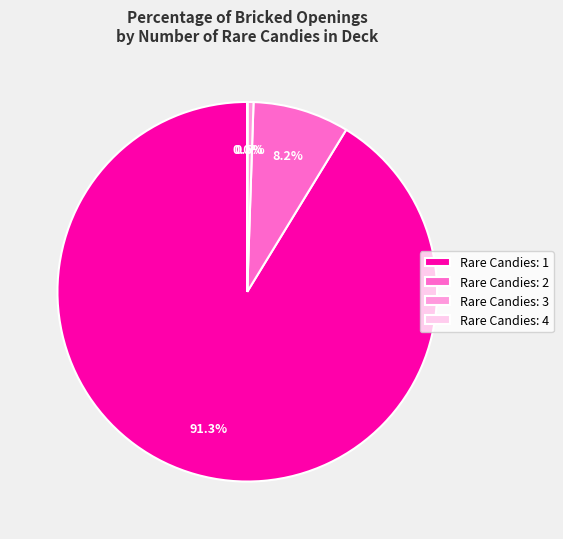

Do Rare Candies: 1 and Rare Candies: 3 together represent more than half of the pie?

Yes